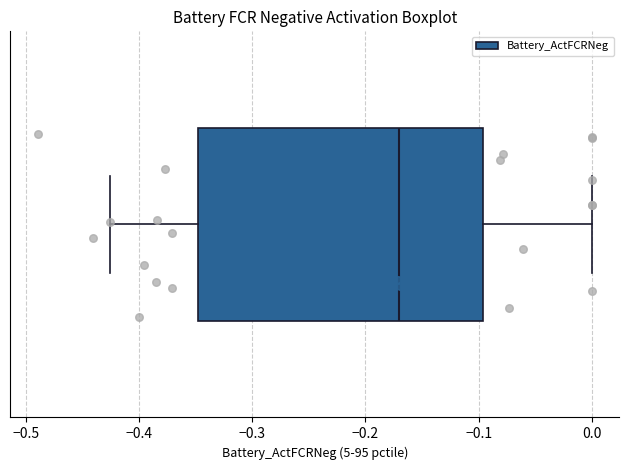

Transcribe this box plot: give where the median line is, the range the box spans, and where the two whiskers end, as read against the x-axis. The values are not printed on the chart, so give them approximately, as read against the axis.

median -0.17, box -0.35 to -0.10, whiskers -0.43 to 0.00